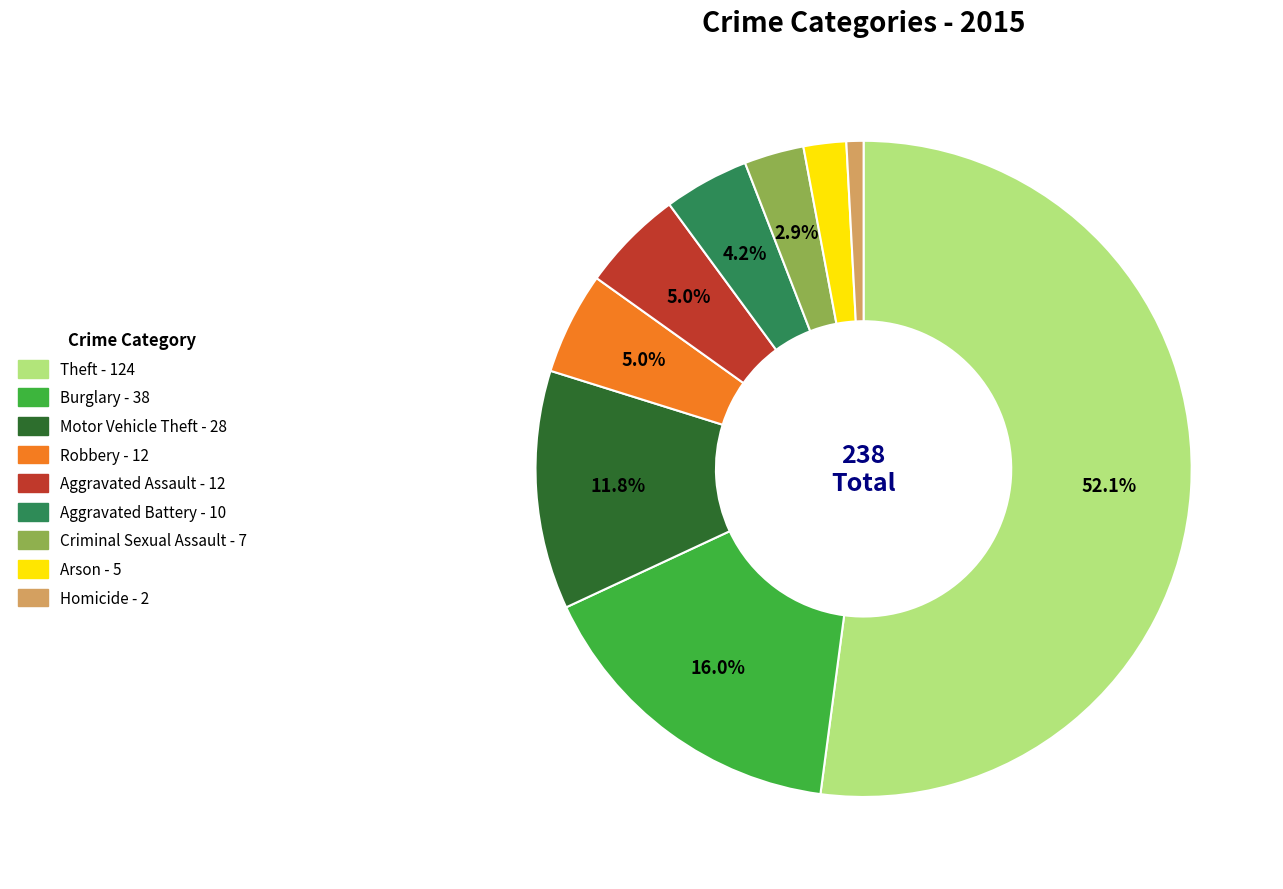

How many segments does this pie chart have?

9